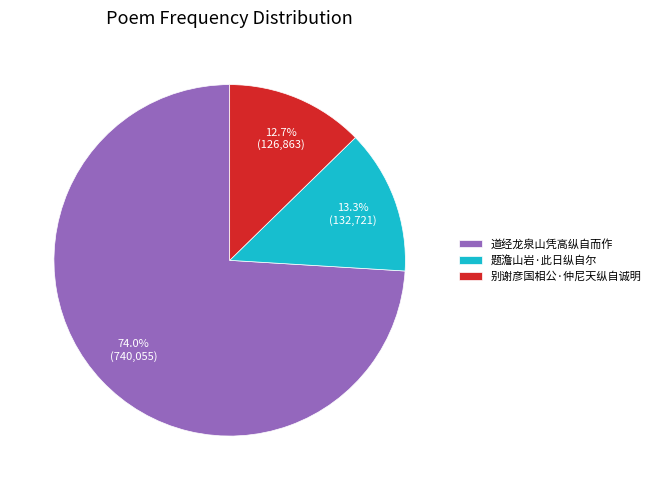

To the nearest percent, what is the difference between the largest and smallest slice percentages?

61%